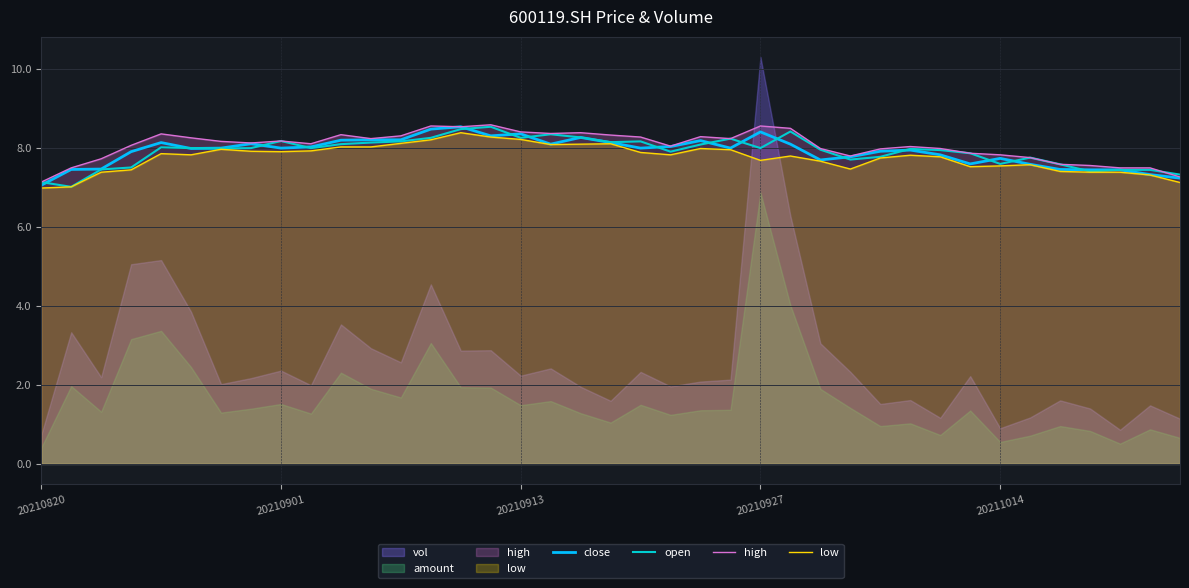

What is the sum of the open values at 20210913 and 9?

15.4